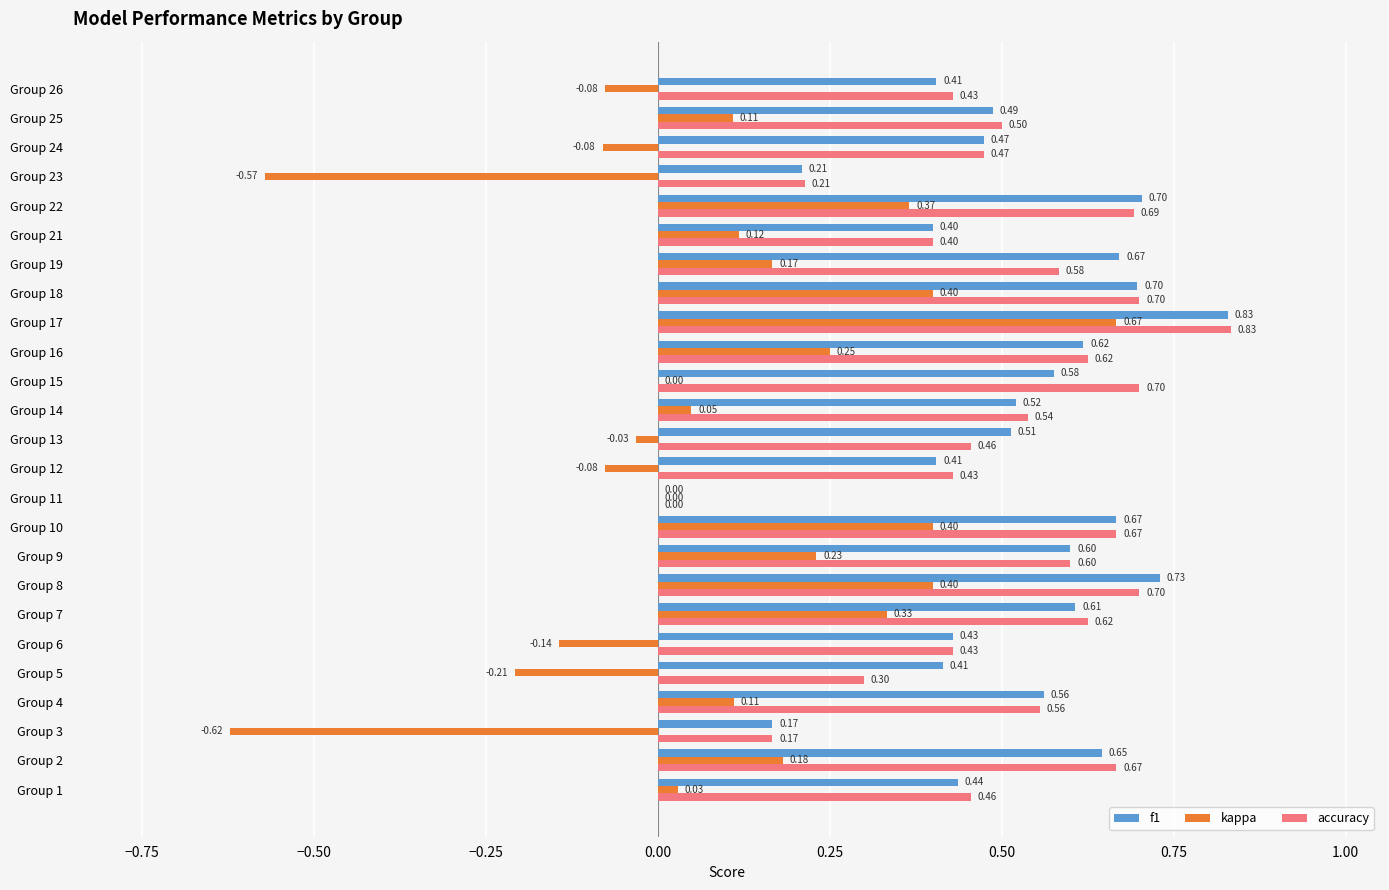

At which label does f1 reach its peak?

Group 17